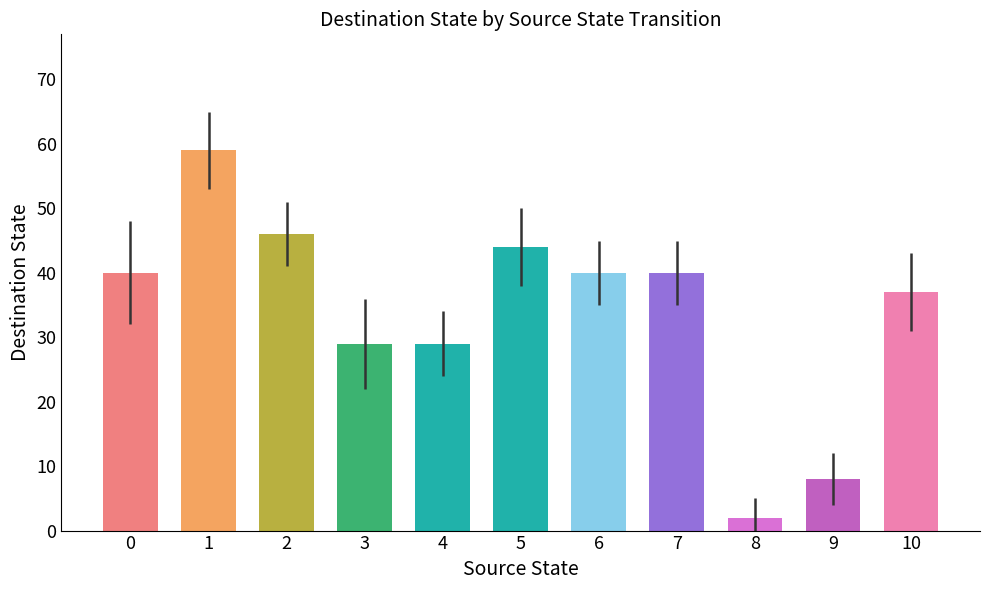

What is the smallest value displayed?

2